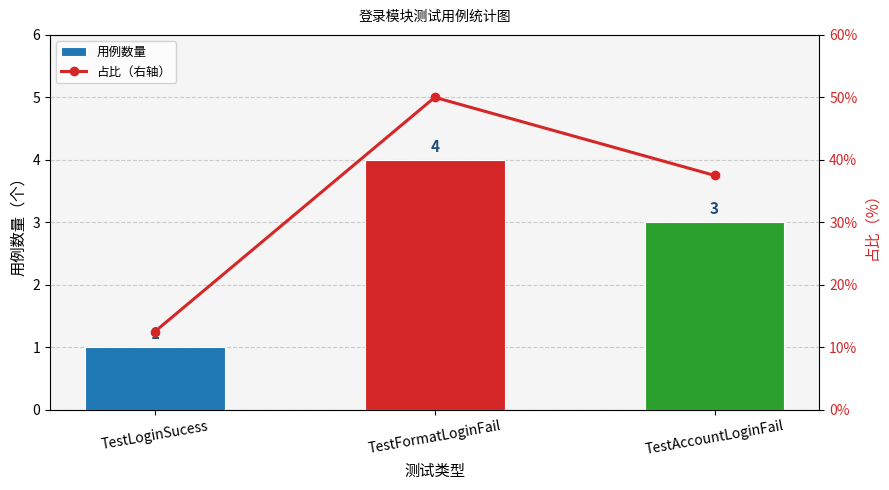

Is it true that 用例数量 equals 4.0 at TestFormatLoginFail?

True